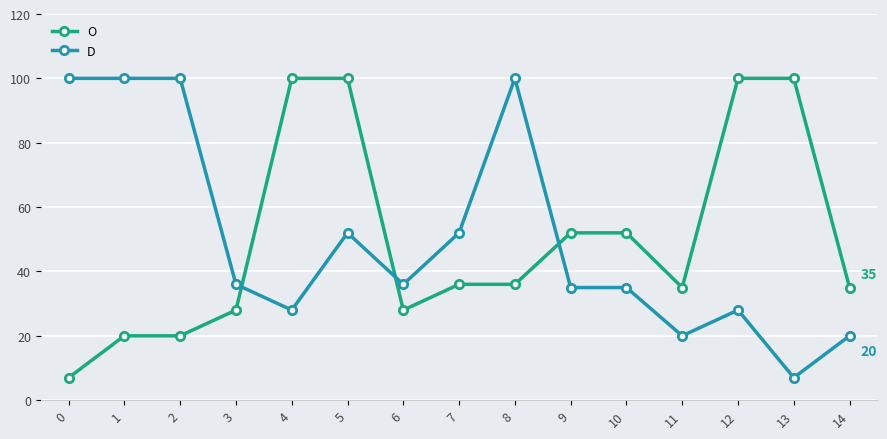

What is the highest value of the O series?

100